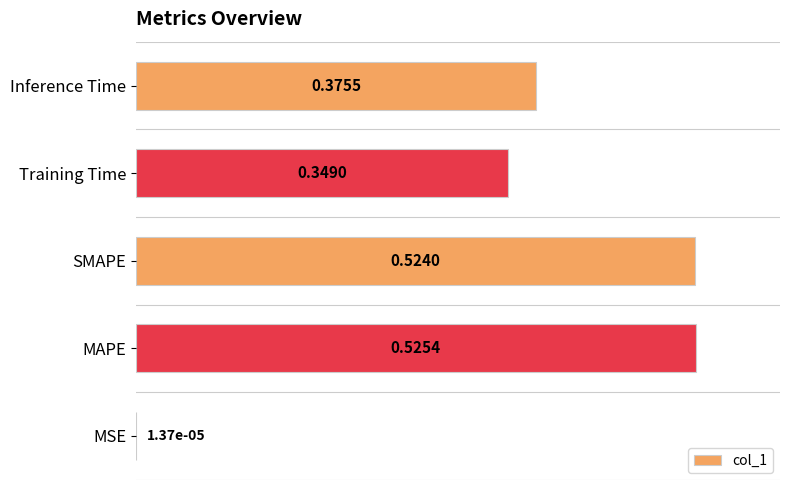

Which has a higher value, SMAPE or Inference Time?

SMAPE